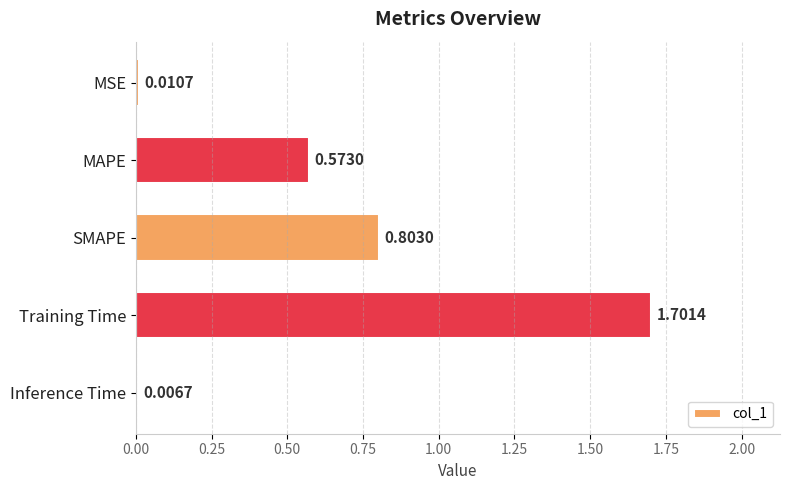

List the labels in order of value, largest first.

Training Time, SMAPE, MAPE, MSE, Inference Time